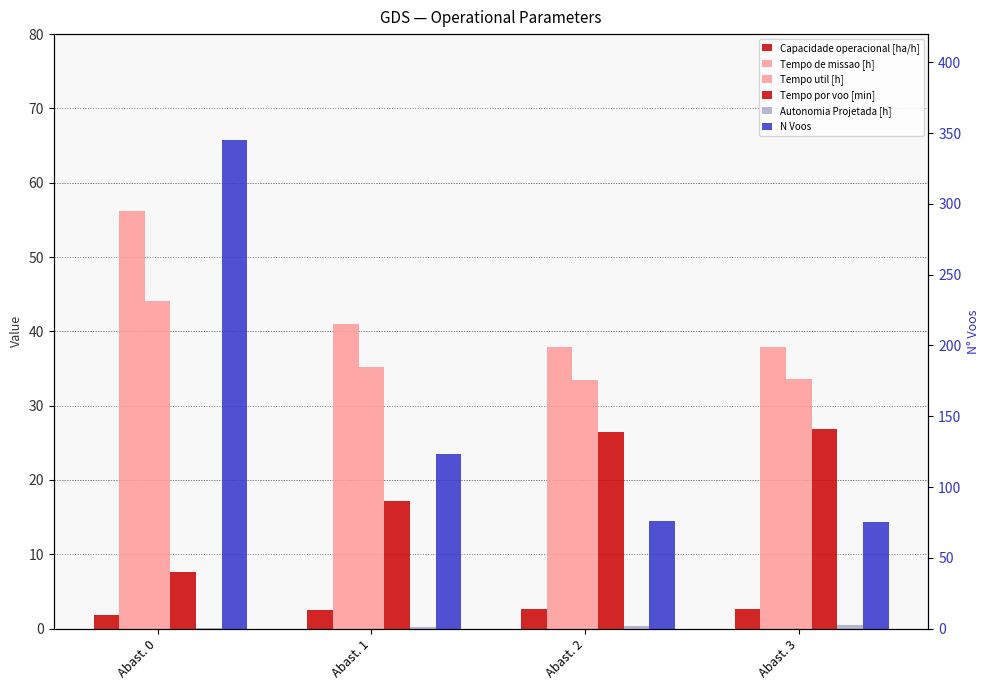

What is the minimum value for Capacidade operacional [ha/h]?

1.8